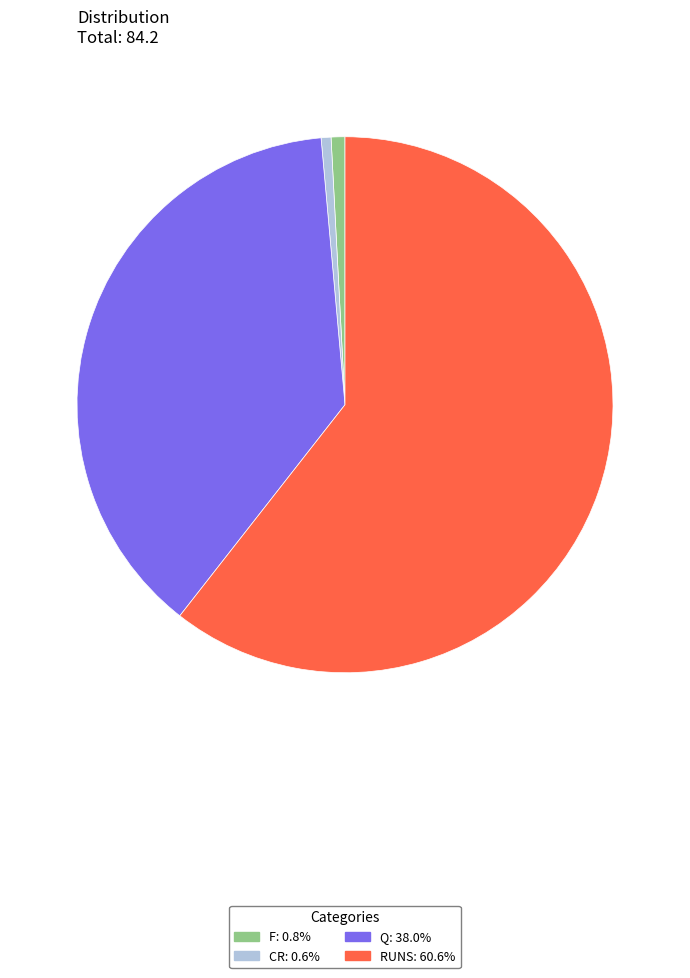

The CR slice represents 11% of the pie. True or false?

False